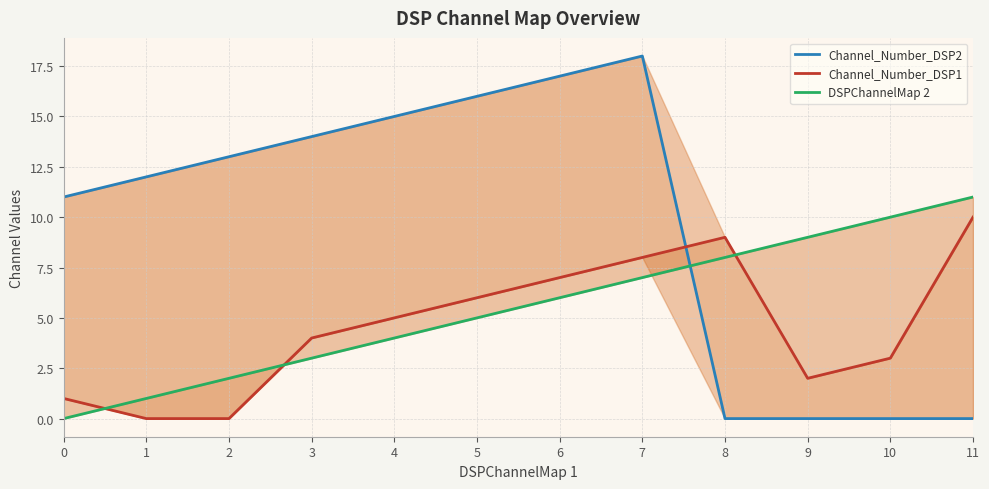

Between 7 and 1, which is larger?

7